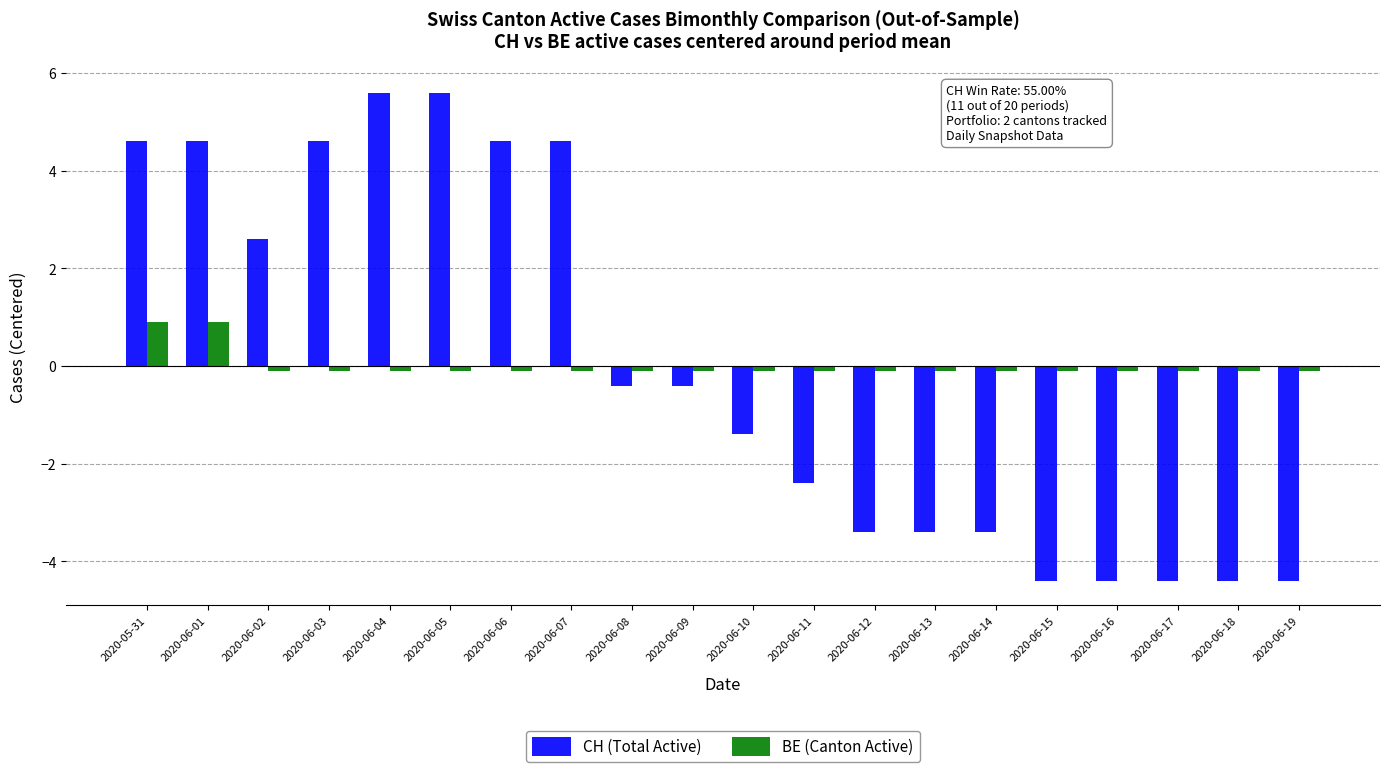

How many values in the BE (Canton Active) series are below 0?

18